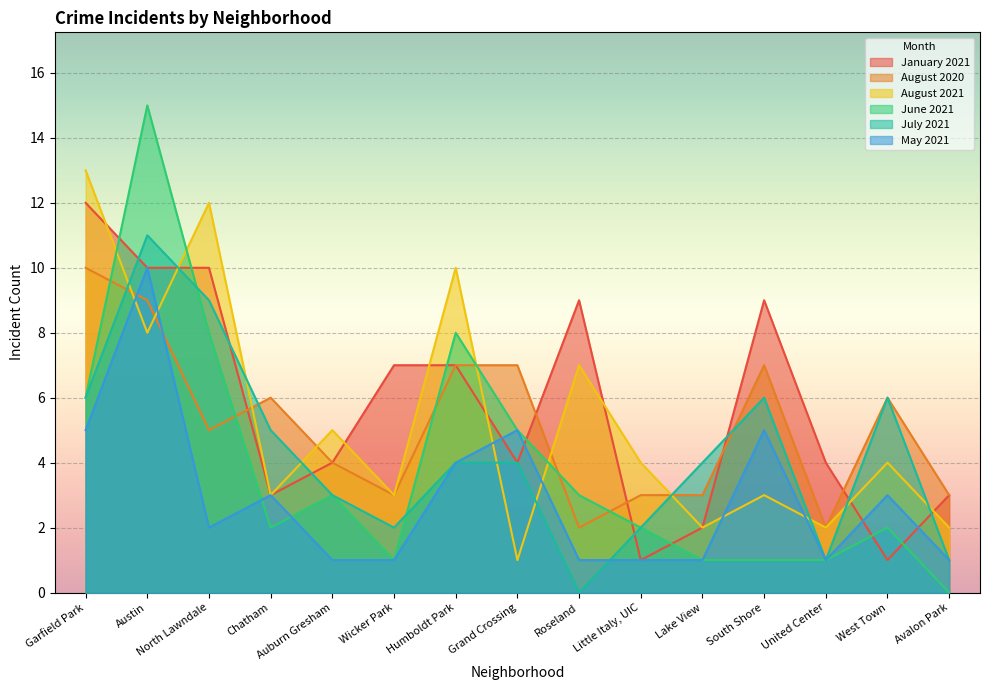

What is the label of the 3rd point from the right?

United Center